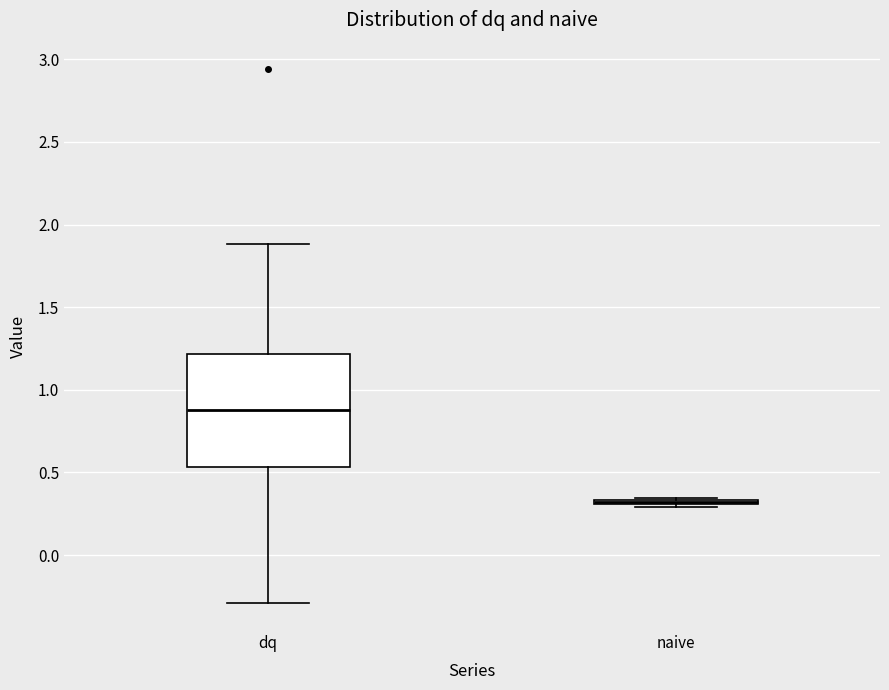

Where does the lower whisker of the box for dq end on the y-axis? The values are not printed on the chart, so give them approximately, as read against the axis.

-0.30